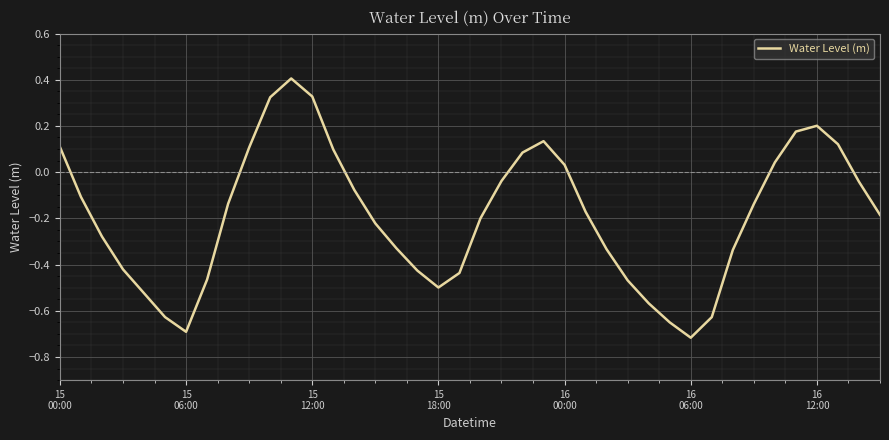

What is the maximum value shown in the chart?

0.4